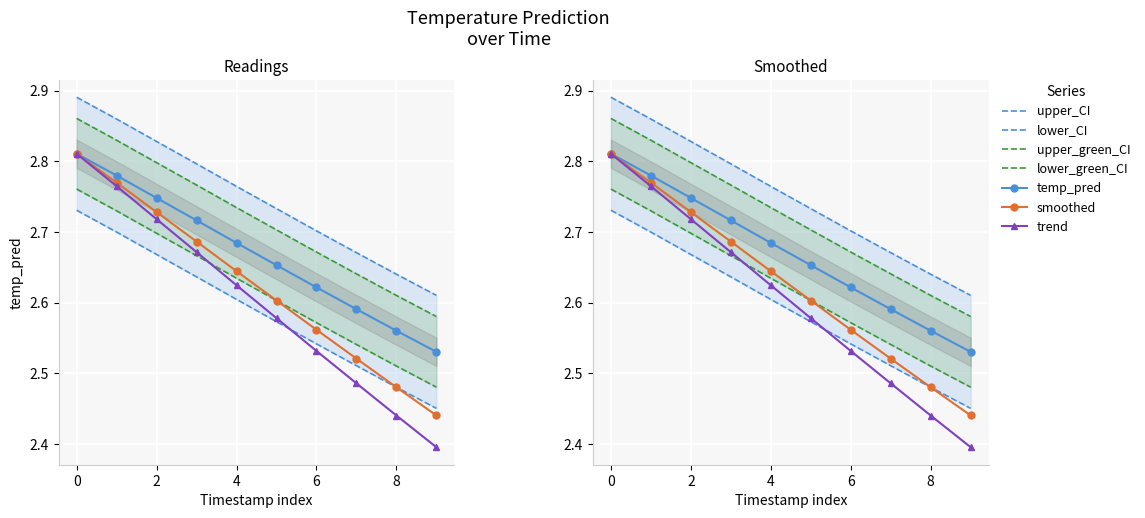

What is the sum of all values?

27.5